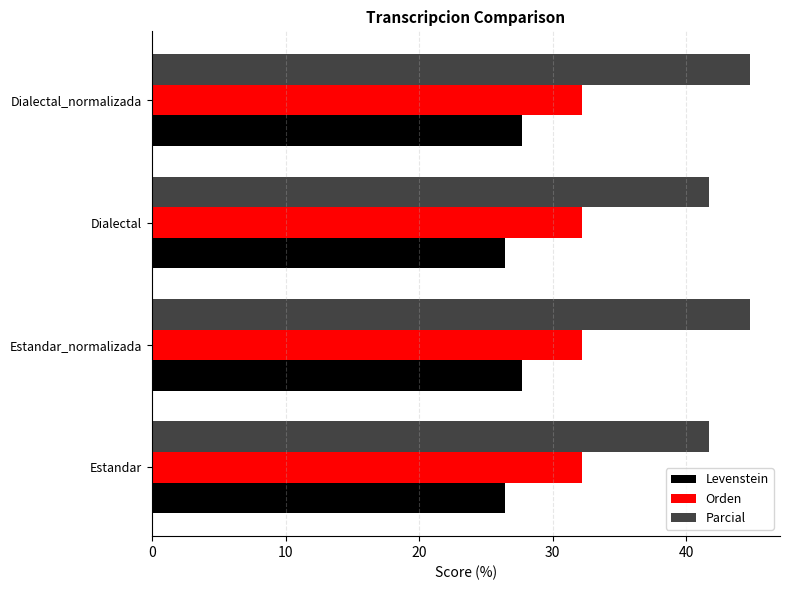

What is the maximum value shown in the chart?

44.8